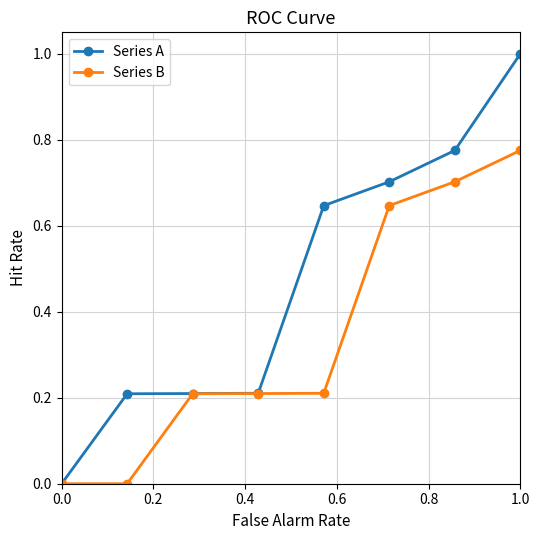

What is the maximum value shown in the chart?

1.0